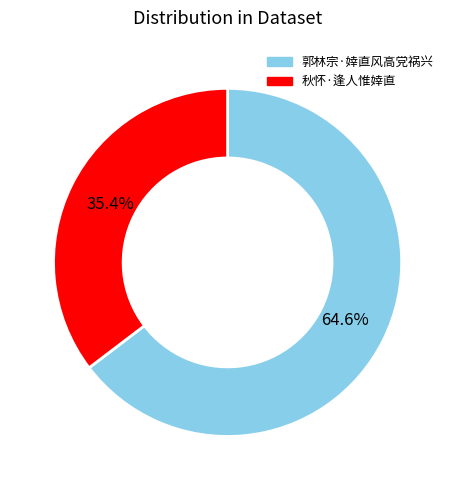

Which slice is the largest?

郭林宗·婞直风高党祸兴